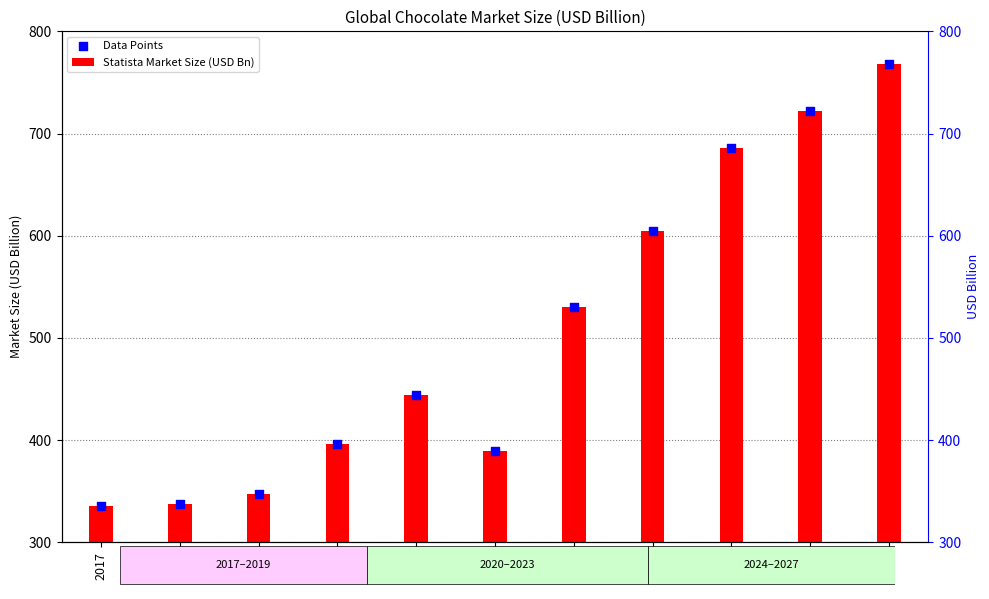

Which series contains the highest Y value?

Statista Market Size (USD Bn)